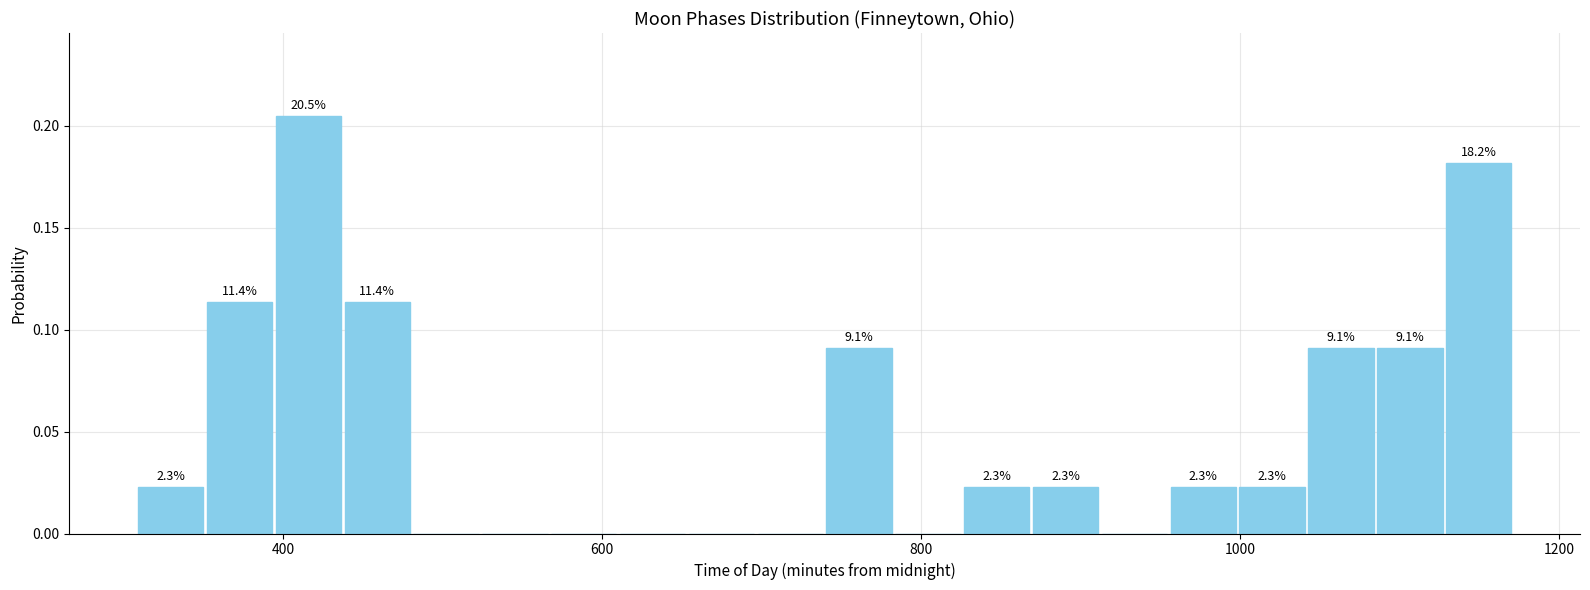

Read against the x-axis, roughly where is the centre of the tallest bar?

420